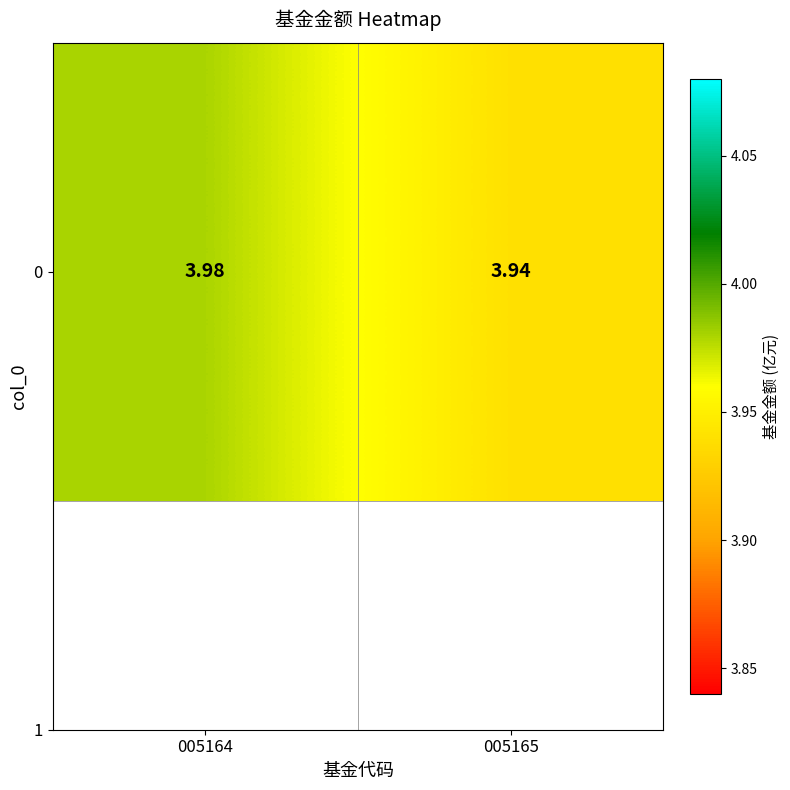

What is the maximum value shown in the chart?

4.0